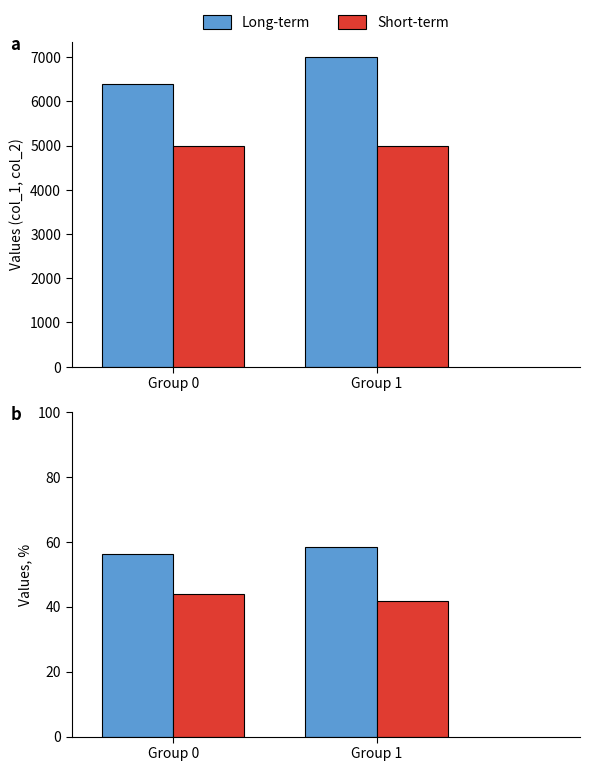

What is the difference between the highest and lowest values at Group 0?

12.3